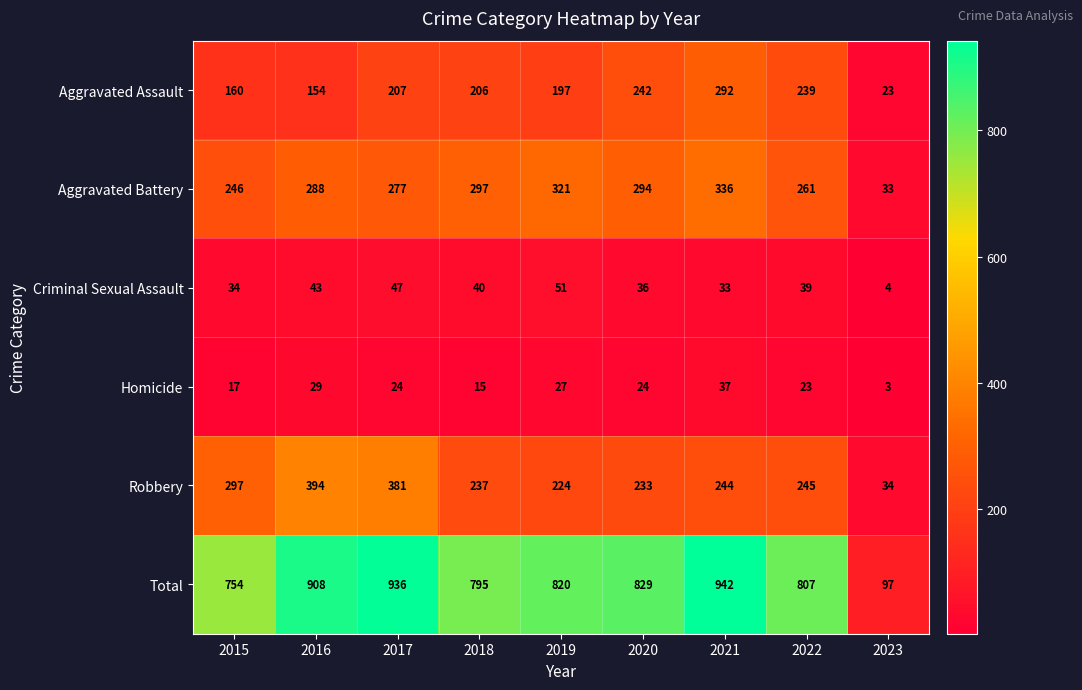

What is the difference between the maximum and minimum values in the Aggravated Battery series?

303